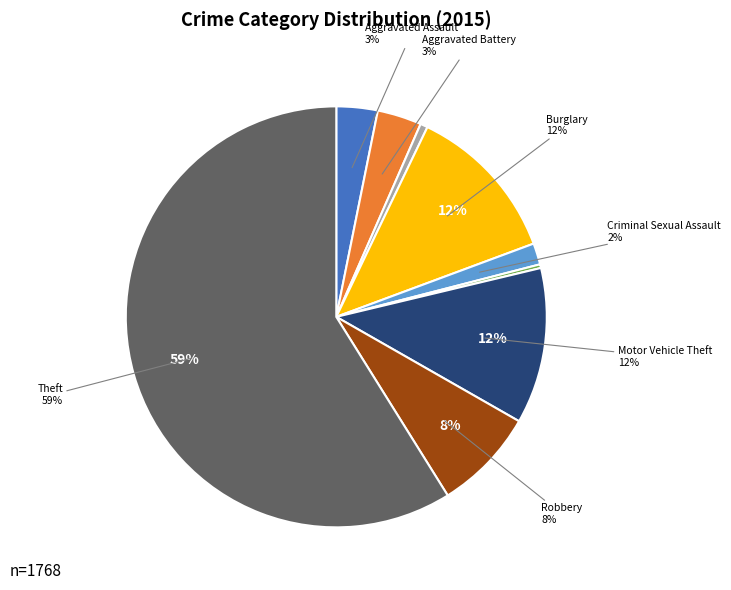

What is the ratio of the value at Aggravated Battery to the value at Motor Vehicle Theft?

0.3